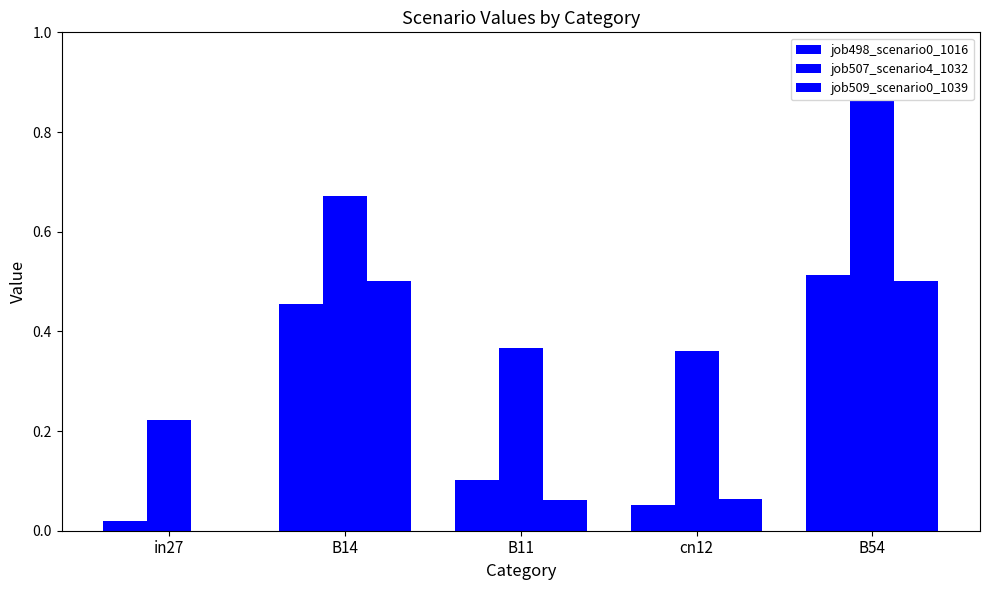

Which series has the widest spread of values?

job507_scenario4_1032